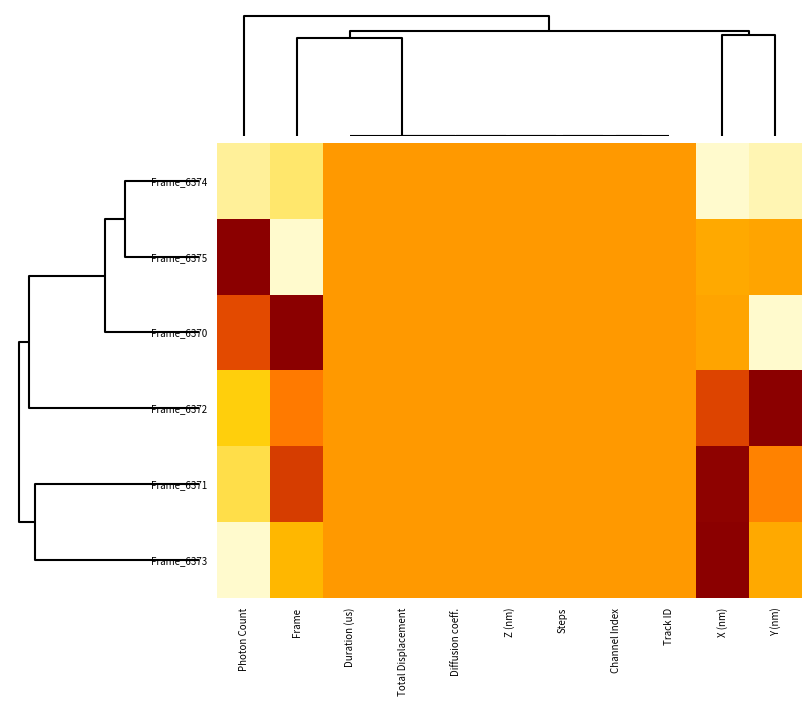

Count the number of categories in the chart.

11